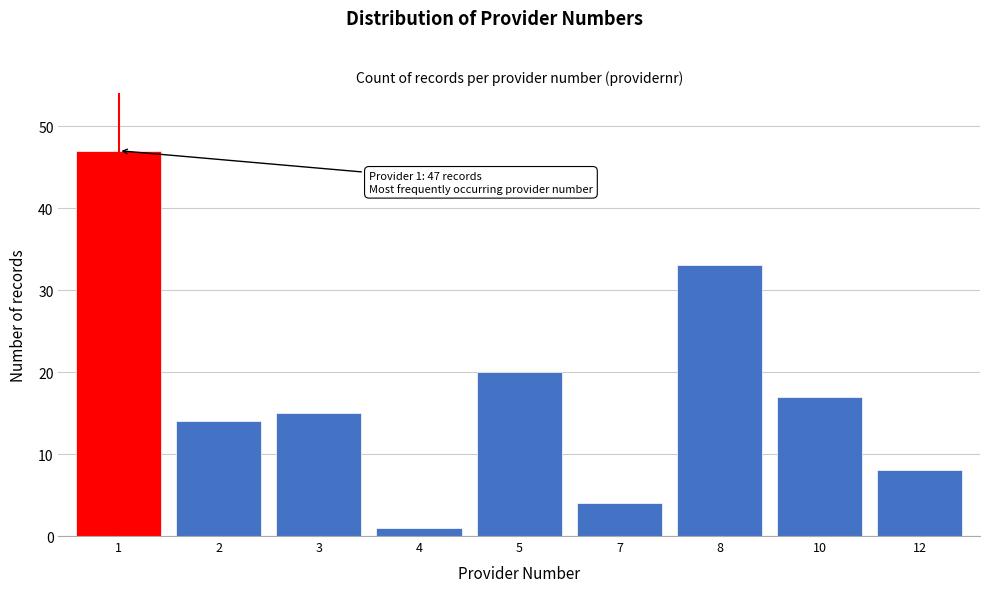

Reading left to right, extract all data points from this chart.

1=47	2=14	3=15	4=1	5=20	7=4	8=33	10=17	12=8